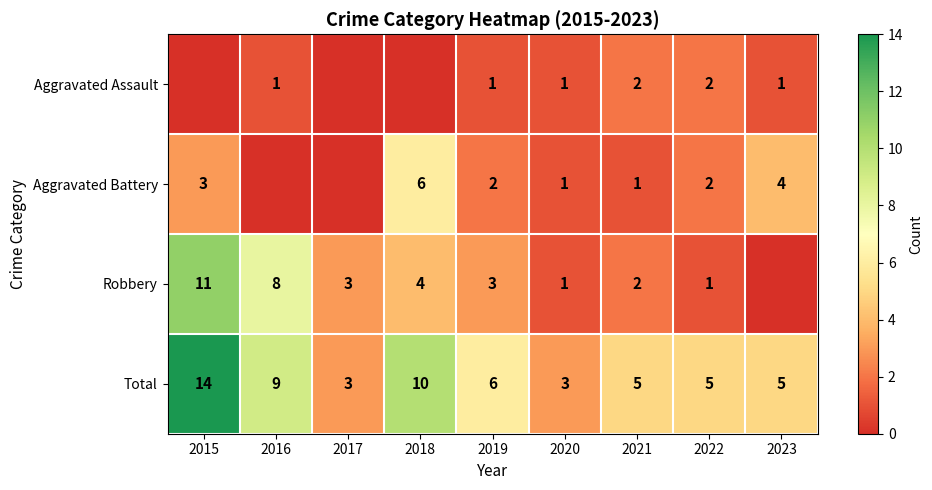

What is the maximum value for Total?

14